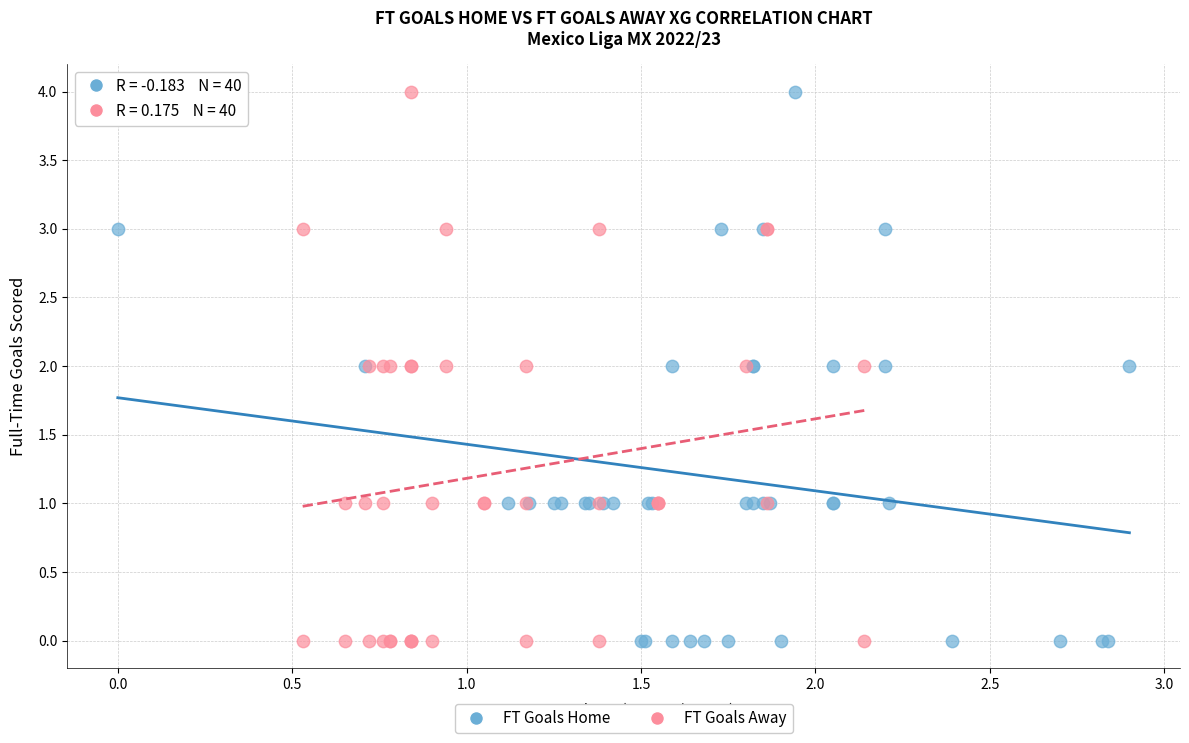

What are all the series names shown in the legend?

FT Goals Home, FT Goals Away